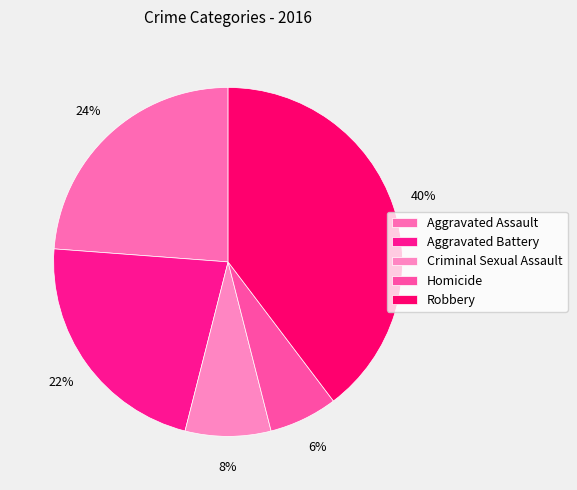

Does any single category account for the majority?

No